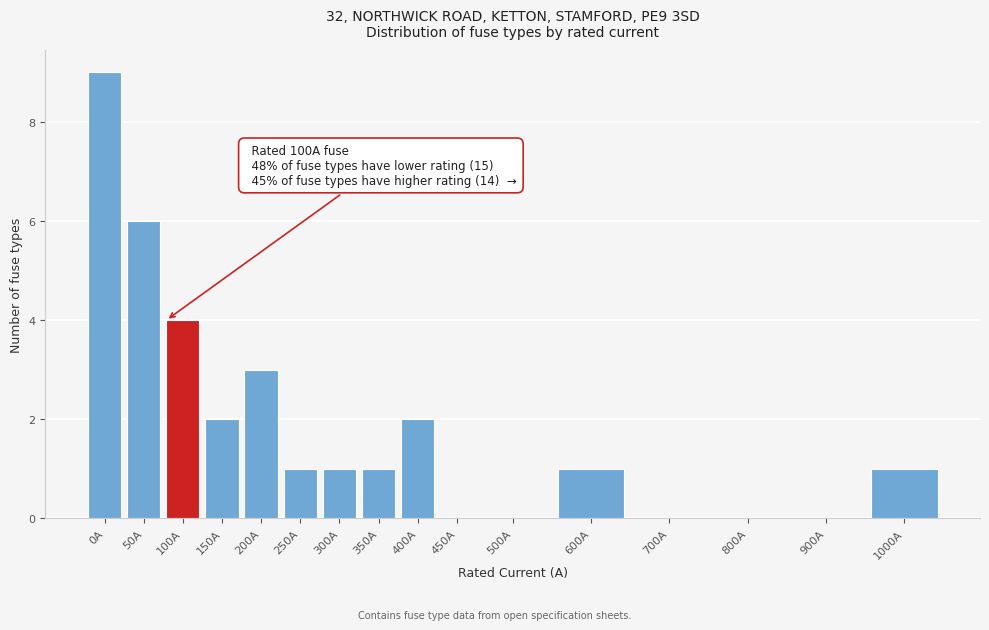

Reading left to right, transcribe all the data shown in this chart.

0A=9	50A=6	100A=4	150A=2	200A=3	250A=1	300A=1	350A=1	400A=2	450A=0	500A=0	600A=1	700A=0	800A=0	900A=0	1000A=1